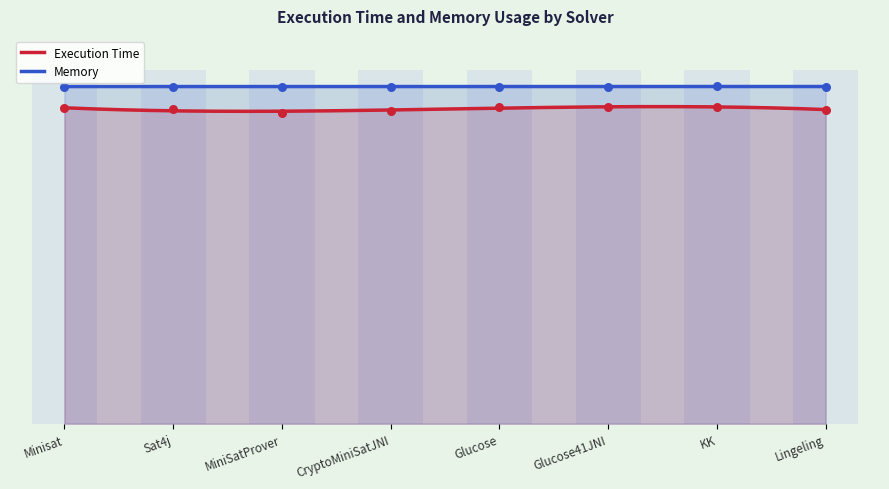

What are all the series names shown in the legend?

Execution Time, Memory